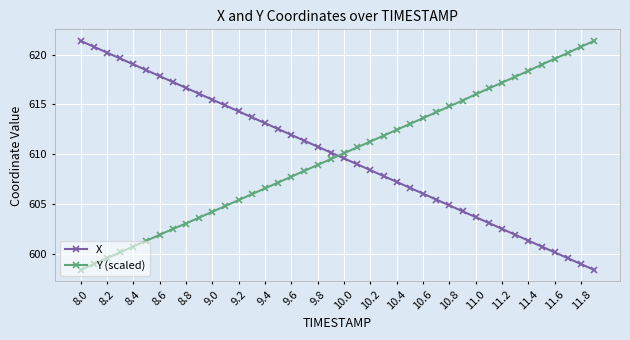

True or false: Y (scaled) has more than 2 interior local peaks.

False